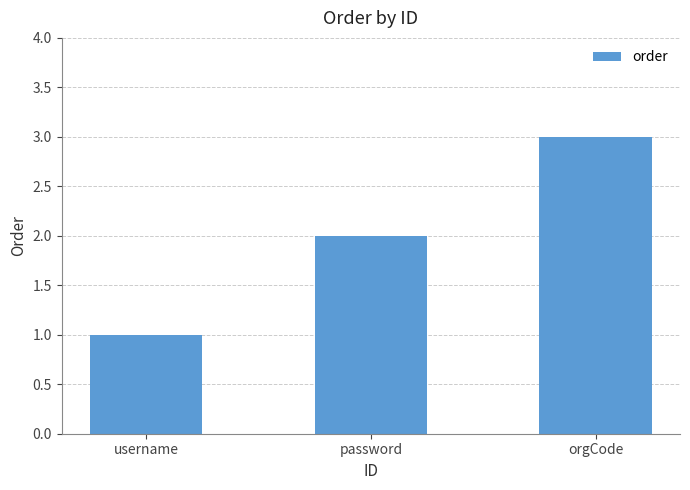

What is the sum of the values at username and orgCode?

4